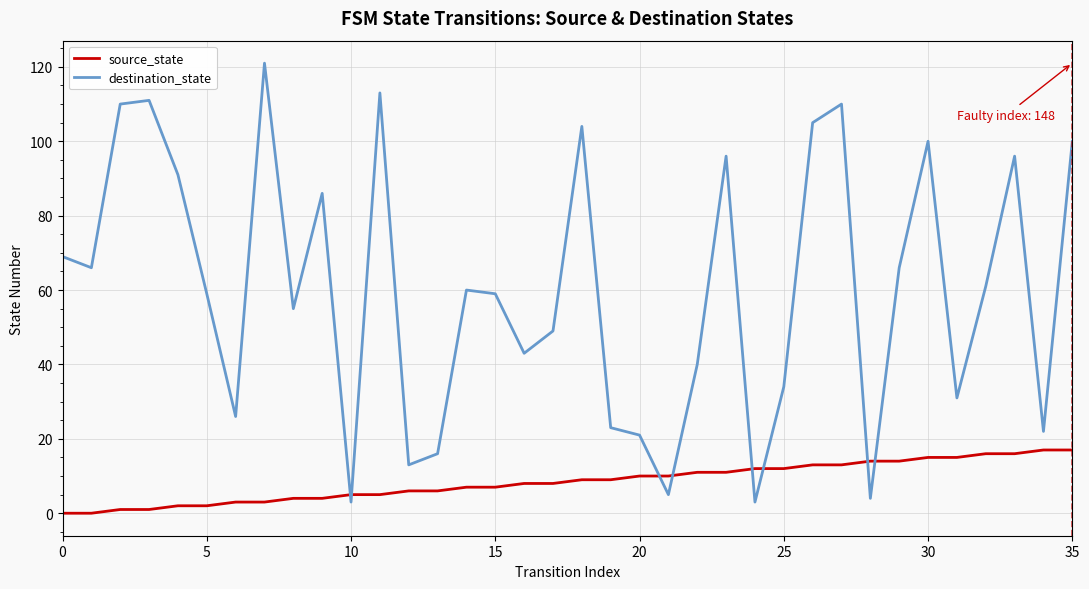

Rank the series by their maximum value, from highest to lowest.

destination_state, source_state